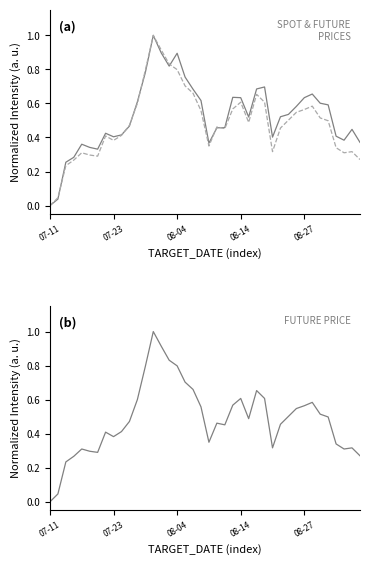

What is the value of the FUTURE_PRICE point at the 3rd from the left?

0.2